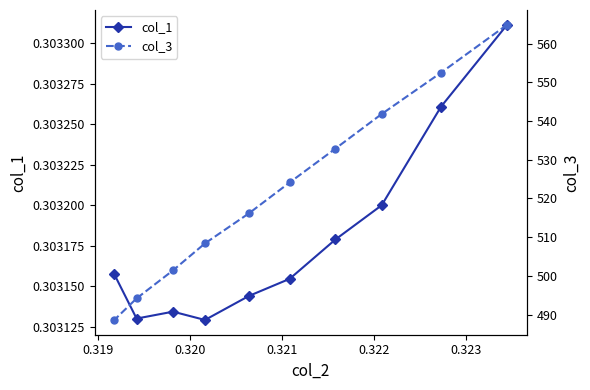

What is the sum of all col_1 values?

3.0